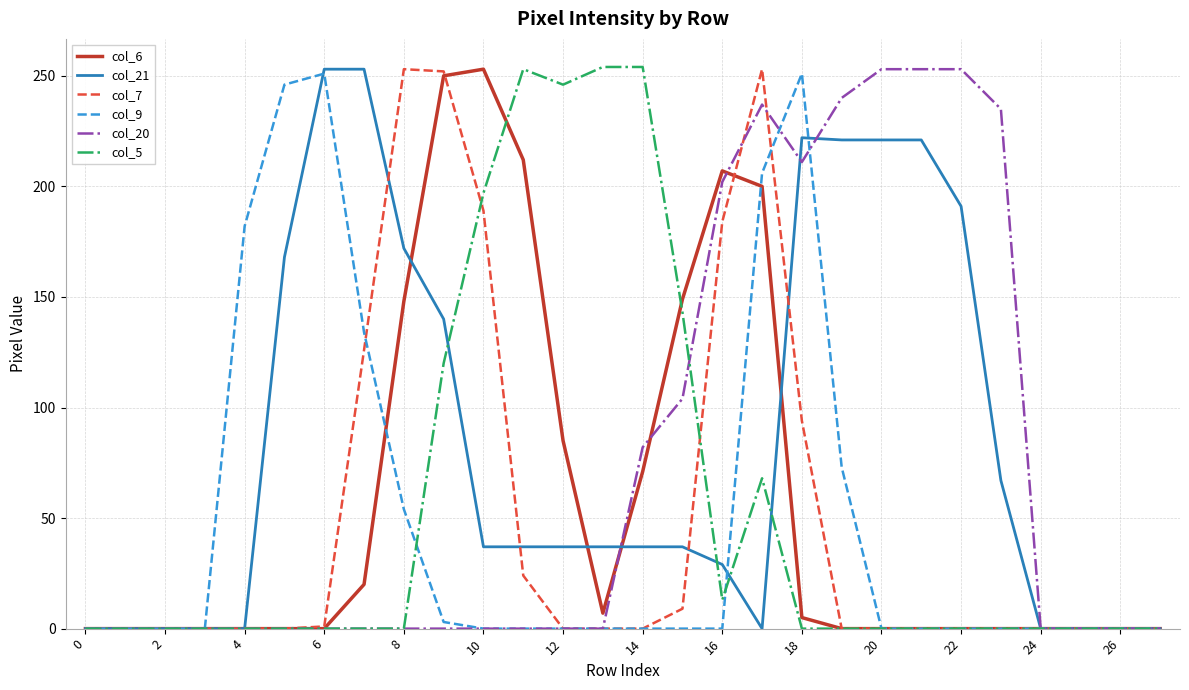

Which series has the largest total across all categories?

col_21